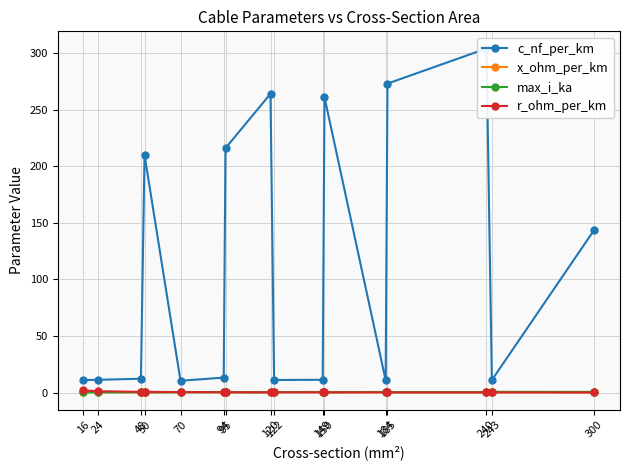

At which label does c_nf_per_km first exceed 13?

50